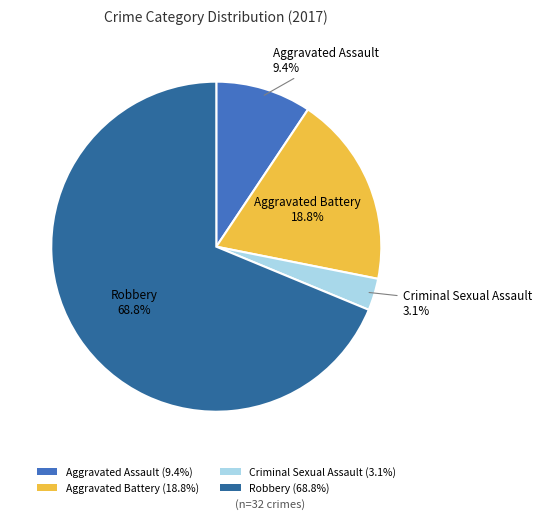

To the nearest percent, what portion does Aggravated Battery represent?

19%